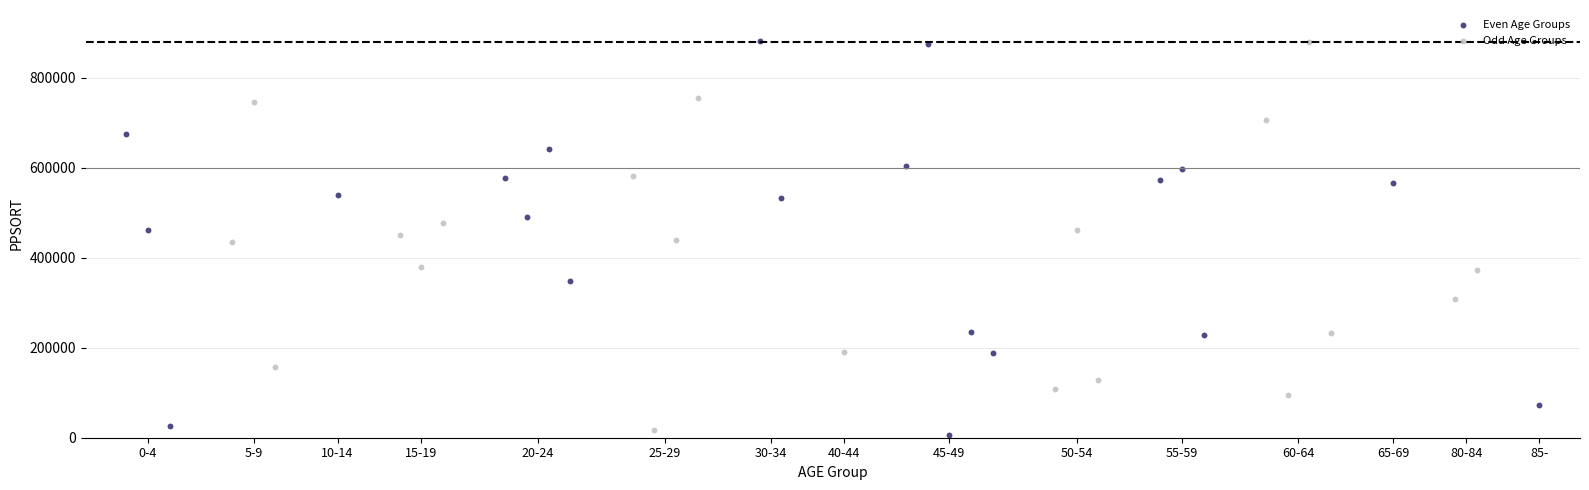

Which series contains the lowest Y value?

Even Age Groups